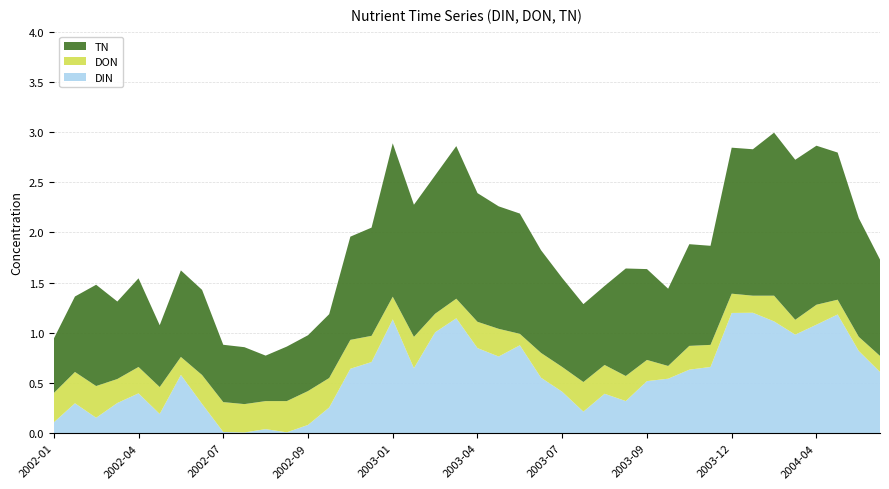

Reading left to right, extract all data points from this chart.

DIN: 2002-01-09=0.1	2002-02-14=0.3	2002-03-12=0.2	2002-04-09=0.3	2002-04-24=0.4	2002-05-07=0.2	2002-05-22=0.6	2002-06-18=0.3	2002-07-16=0.0	2002-07-30=0.0	2002-08-13=0.0	2002-08-27=0.0	2002-09-17=0.1	2002-10-17=0.3	2002-11-14=0.6	2002-12-12=0.7	2003-01-16=1.1	2003-02-14=0.6	2003-03-12=1.0	2003-04-08=1.1	2003-04-22=0.8	2003-05-06=0.8	2003-05-20=0.9	2003-06-17=0.6	2003-07-08=0.4	2003-07-22=0.2	2003-08-05=0.4	2003-08-19=0.3	2003-09-16=0.5	2003-09-23=0.5	2003-10-07=0.6	2003-11-18=0.7	2003-12-17=1.2	2004-01-13=1.2	2004-02-18=1.1	2004-03-17=1.0	2004-04-13=1.1	2004-04-27=1.2	2004-05-11=0.8	2004-05-25=0.6
DON: 2002-01-09=0.3	2002-02-14=0.3	2002-03-12=0.3	2002-04-09=0.2	2002-04-24=0.3	2002-05-07=0.3	2002-05-22=0.2	2002-06-18=0.3	2002-07-16=0.3	2002-07-30=0.3	2002-08-13=0.3	2002-08-27=0.3	2002-09-17=0.3	2002-10-17=0.3	2002-11-14=0.3	2002-12-12=0.3	2003-01-16=0.2	2003-02-14=0.3	2003-03-12=0.2	2003-04-08=0.2	2003-04-22=0.3	2003-05-06=0.3	2003-05-20=0.1	2003-06-17=0.2	2003-07-08=0.2	2003-07-22=0.3	2003-08-05=0.3	2003-08-19=0.2	2003-09-16=0.2	2003-09-23=0.1	2003-10-07=0.2	2003-11-18=0.2	2003-12-17=0.2	2004-01-13=0.2	2004-02-18=0.3	2004-03-17=0.1	2004-04-13=0.2	2004-04-27=0.1	2004-05-11=0.1	2004-05-25=0.2
TN: 2002-01-09=0.5	2002-02-14=0.8	2002-03-12=1.0	2002-04-09=0.8	2002-04-24=0.9	2002-05-07=0.6	2002-05-22=0.9	2002-06-18=0.8	2002-07-16=0.6	2002-07-30=0.6	2002-08-13=0.5	2002-08-27=0.5	2002-09-17=0.6	2002-10-17=0.6	2002-11-14=1.0	2002-12-12=1.1	2003-01-16=1.5	2003-02-14=1.3	2003-03-12=1.4	2003-04-08=1.5	2003-04-22=1.3	2003-05-06=1.2	2003-05-20=1.2	2003-06-17=1.0	2003-07-08=0.9	2003-07-22=0.8	2003-08-05=0.8	2003-08-19=1.1	2003-09-16=0.9	2003-09-23=0.8	2003-10-07=1.0	2003-11-18=1.0	2003-12-17=1.5	2004-01-13=1.5	2004-02-18=1.6	2004-03-17=1.6	2004-04-13=1.6	2004-04-27=1.5	2004-05-11=1.2	2004-05-25=1.0